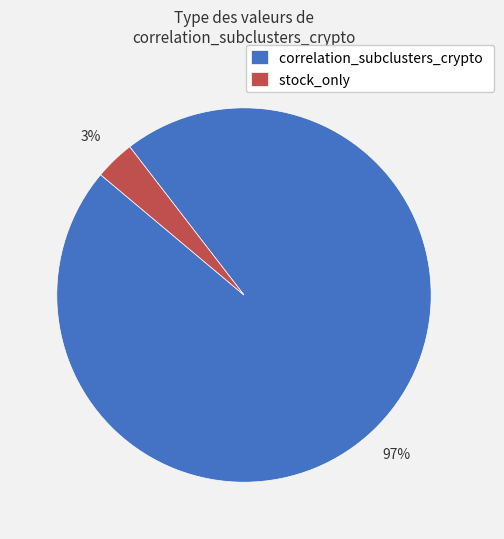

How many slices are in this pie chart?

2